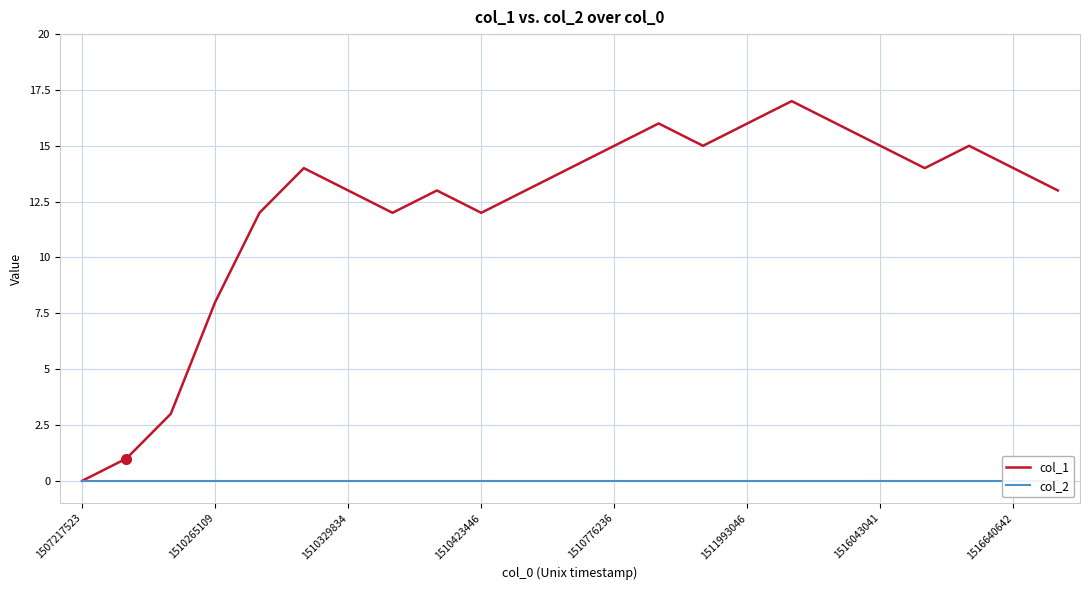

What is the difference between the second highest and second lowest values in the col_1 series?

15